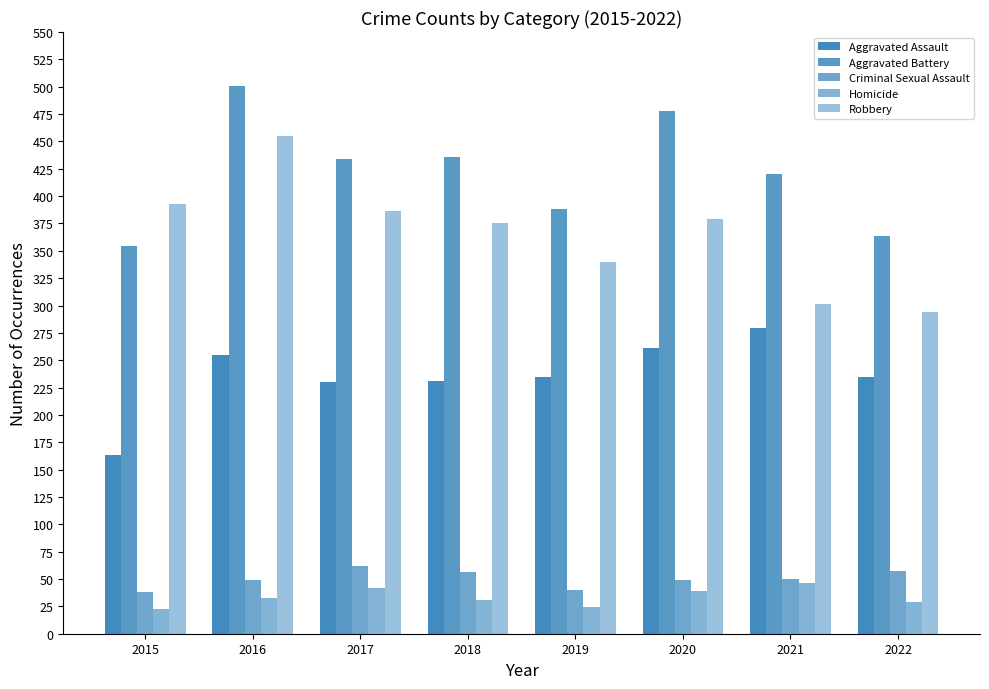

How many series are shown in this chart?

5